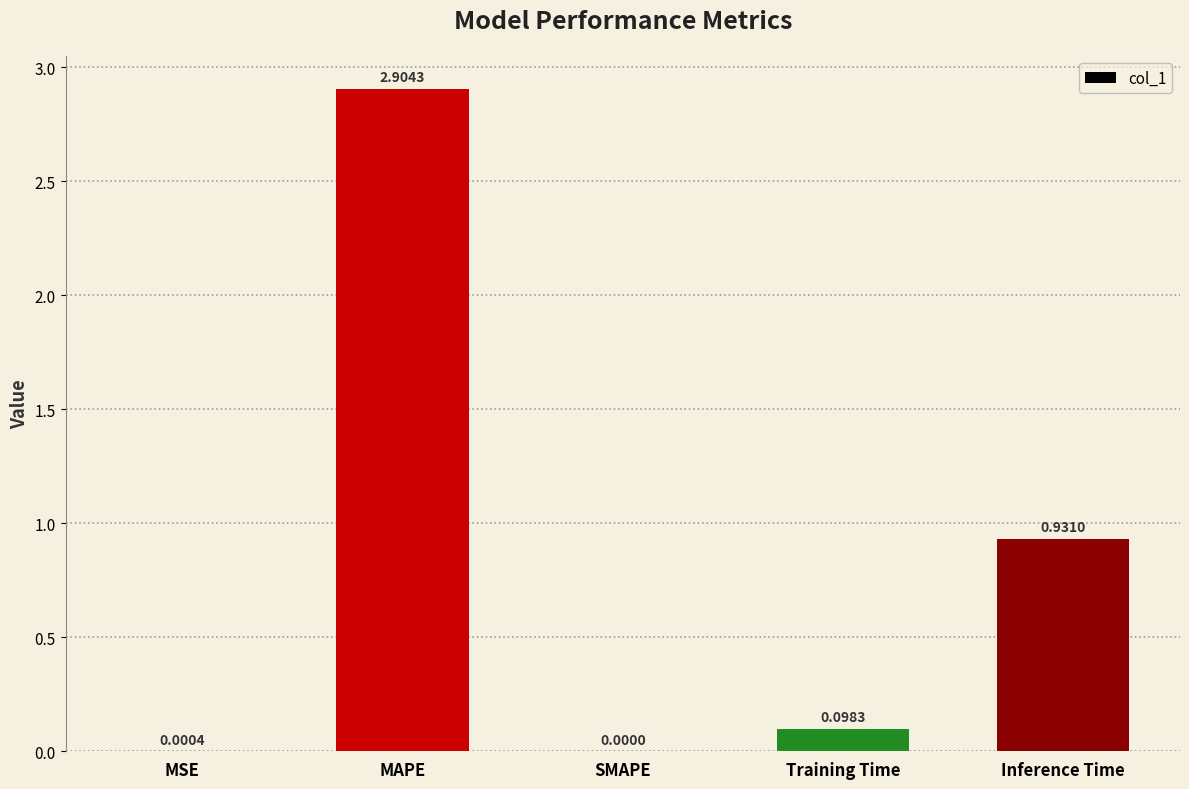

At which category does the chart reach its peak across all series?

MAPE